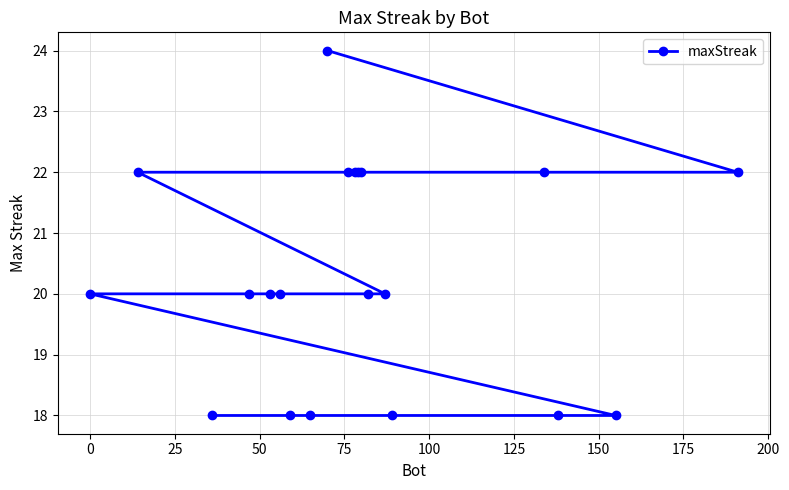

What is the value of the 2nd point from the left?

22